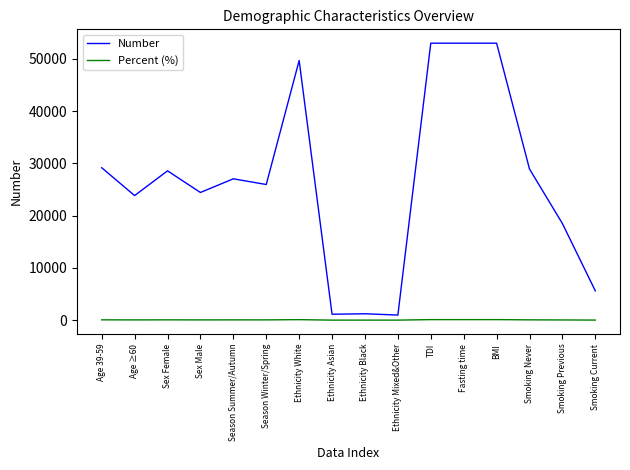

What are all the series names shown in the legend?

Number, Percent (%)